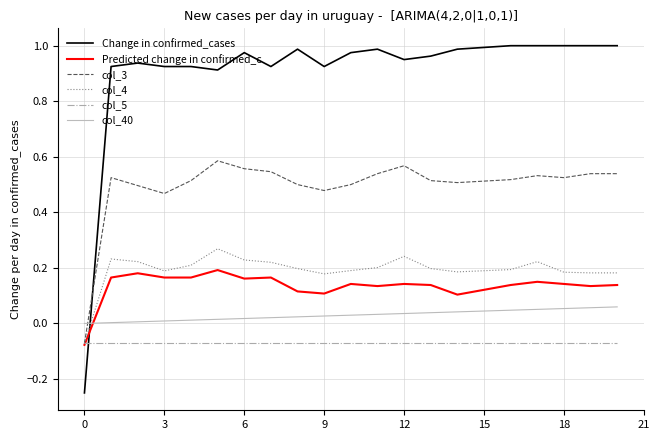

How many intersections are there between col_40 and Change in confirmed_cases?

1